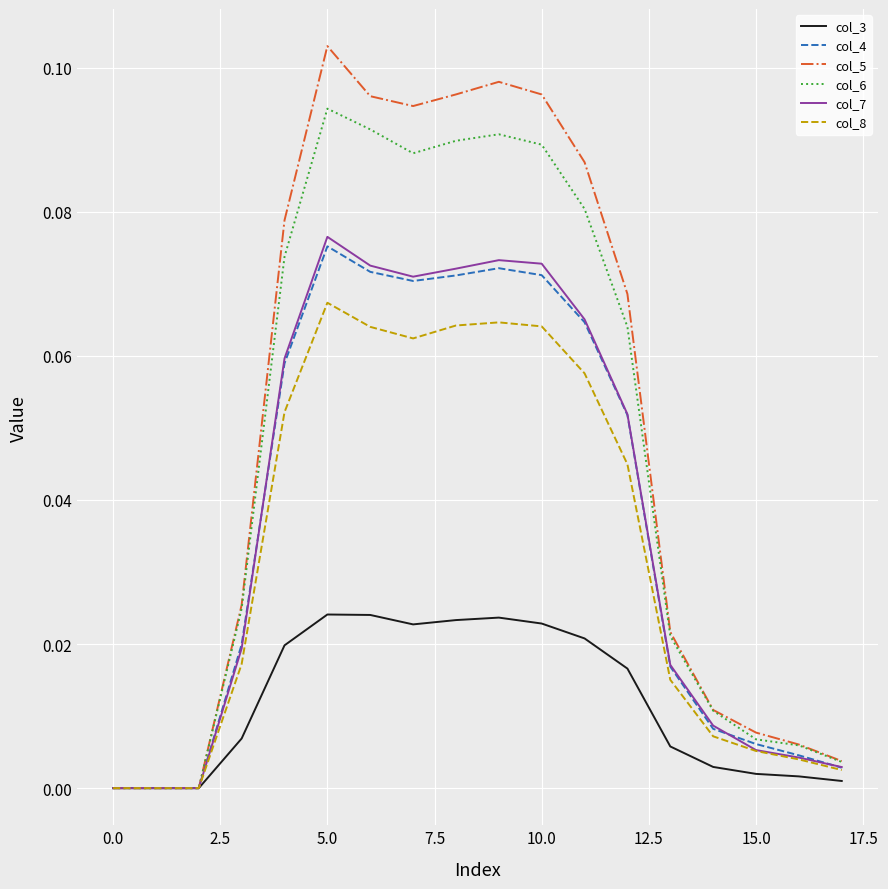

Reading left to right, list all the values displayed in this chart.

col_3: 0.0	0.0	0.0	0.0	0.0	0.0	0.0	0.0	0.0	0.0	0.0	0.0	0.0	0.0	0.0	0.0	0.0	0.0
col_4: 0.0	0.0	0.0	0.0	0.1	0.1	0.1	0.1	0.1	0.1	0.1	0.1	0.1	0.0	0.0	0.0	0.0	0.0
col_5: 0.0	0.0	0.0	0.0	0.1	0.1	0.1	0.1	0.1	0.1	0.1	0.1	0.1	0.0	0.0	0.0	0.0	0.0
col_6: 0.0	0.0	0.0	0.0	0.1	0.1	0.1	0.1	0.1	0.1	0.1	0.1	0.1	0.0	0.0	0.0	0.0	0.0
col_7: 0.0	0.0	0.0	0.0	0.1	0.1	0.1	0.1	0.1	0.1	0.1	0.1	0.1	0.0	0.0	0.0	0.0	0.0
col_8: 0.0	0.0	0.0	0.0	0.1	0.1	0.1	0.1	0.1	0.1	0.1	0.1	0.0	0.0	0.0	0.0	0.0	0.0